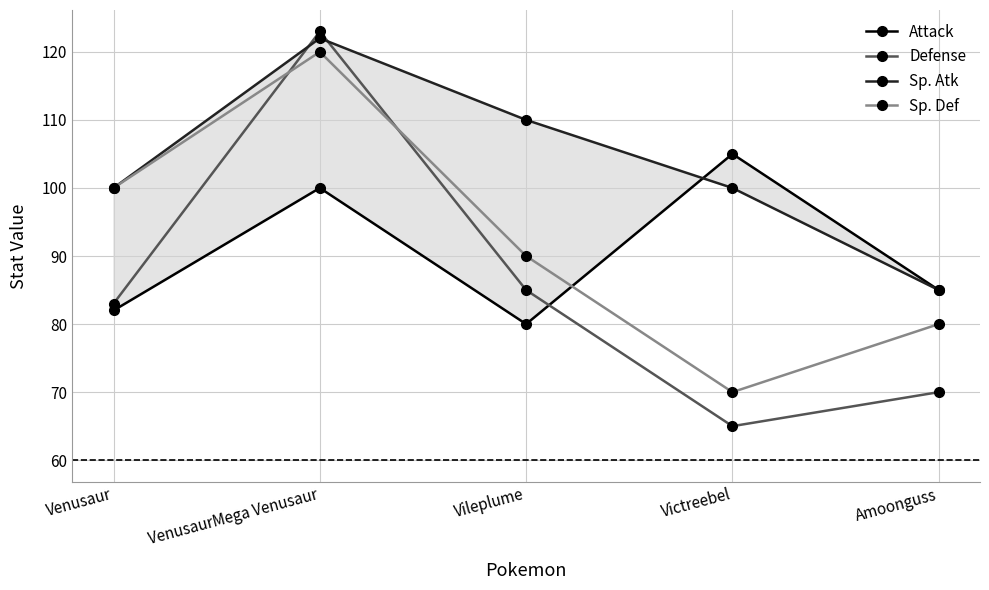

True or false: Attack has a value of 112 at Vileplume.

False